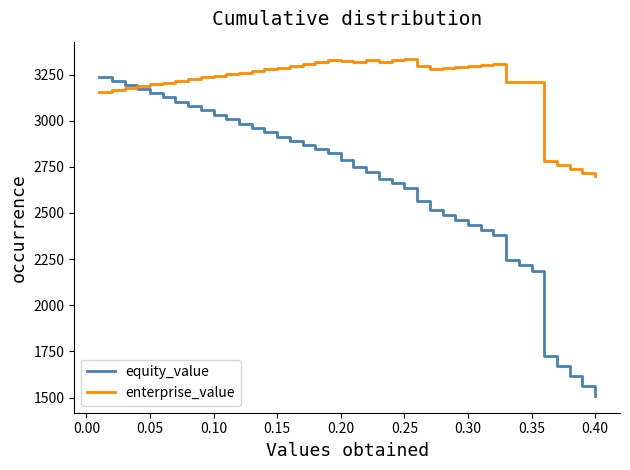

True or false: equity_value has more than 0 points higher than both neighbors.

False